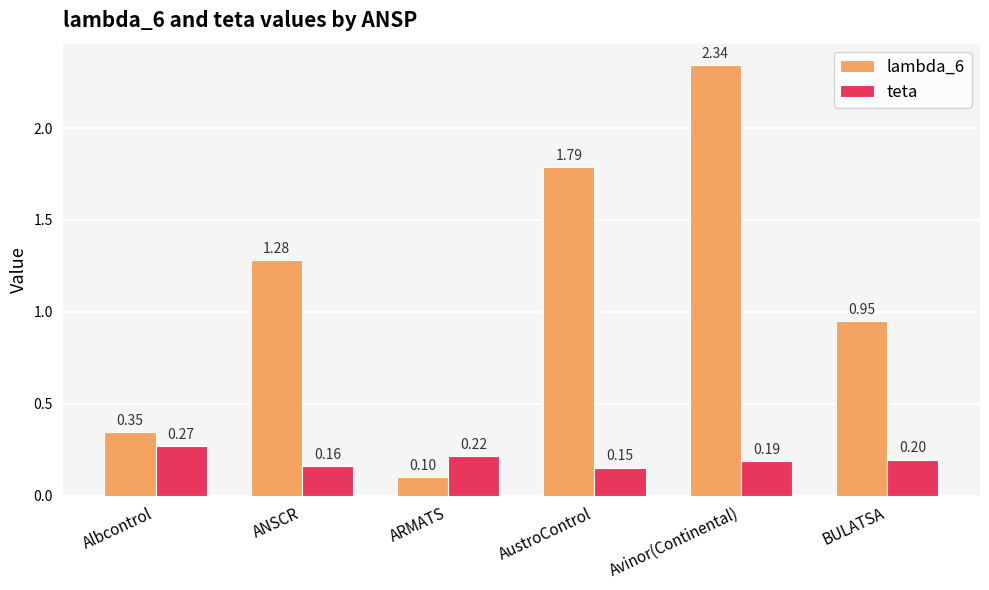

Is it true that teta equals 0.4 at Albcontrol?

False